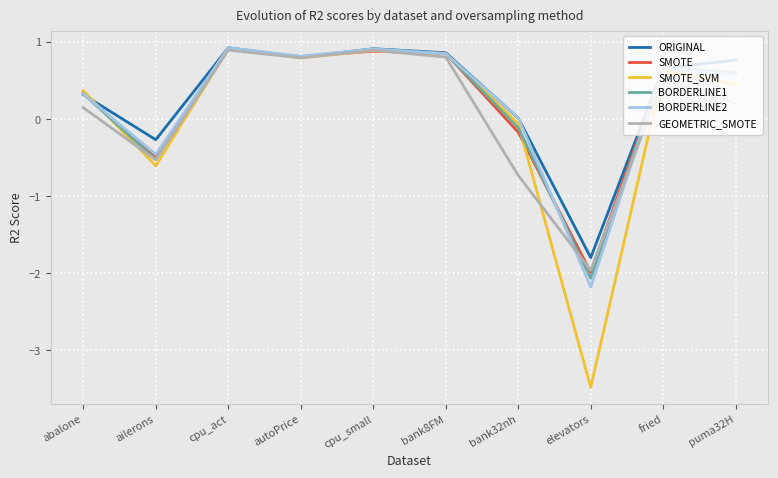

How many values in GEOMETRIC_SMOTE are below zero?

3